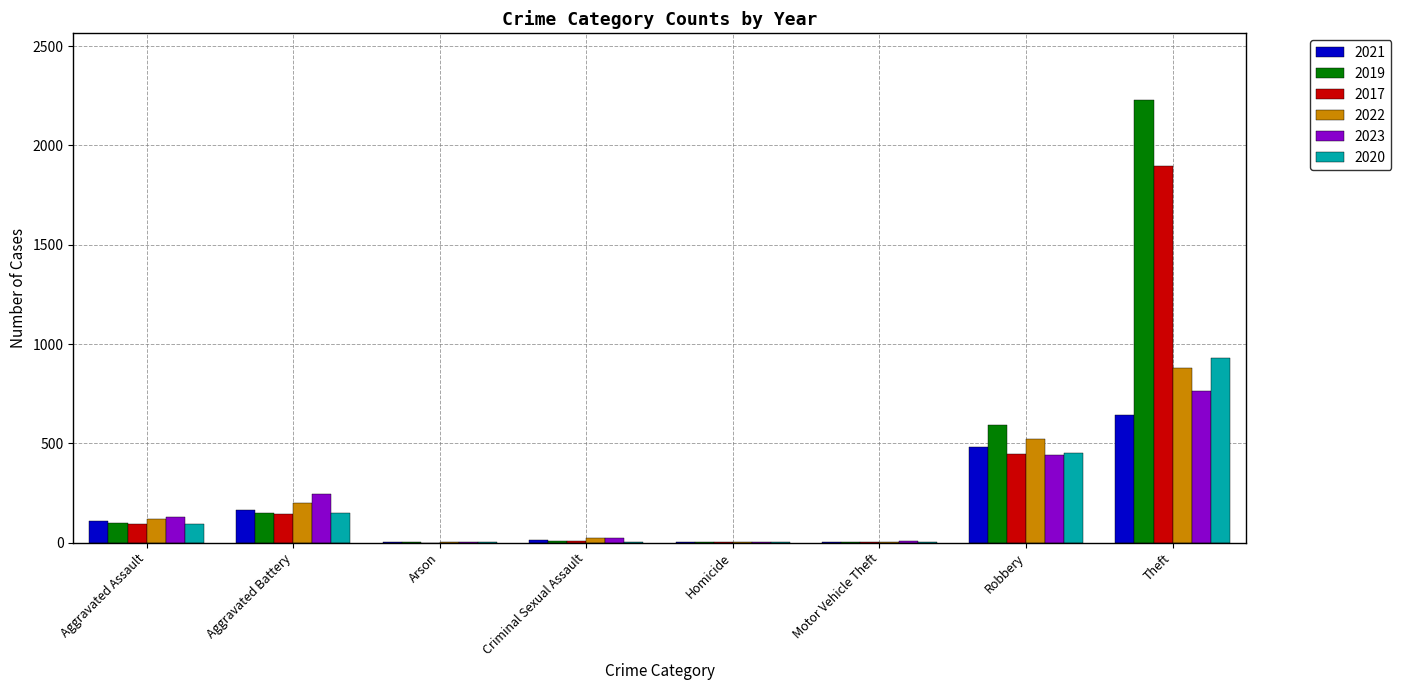

The 2021 series shows 67 at Aggravated Battery. True or false?

False